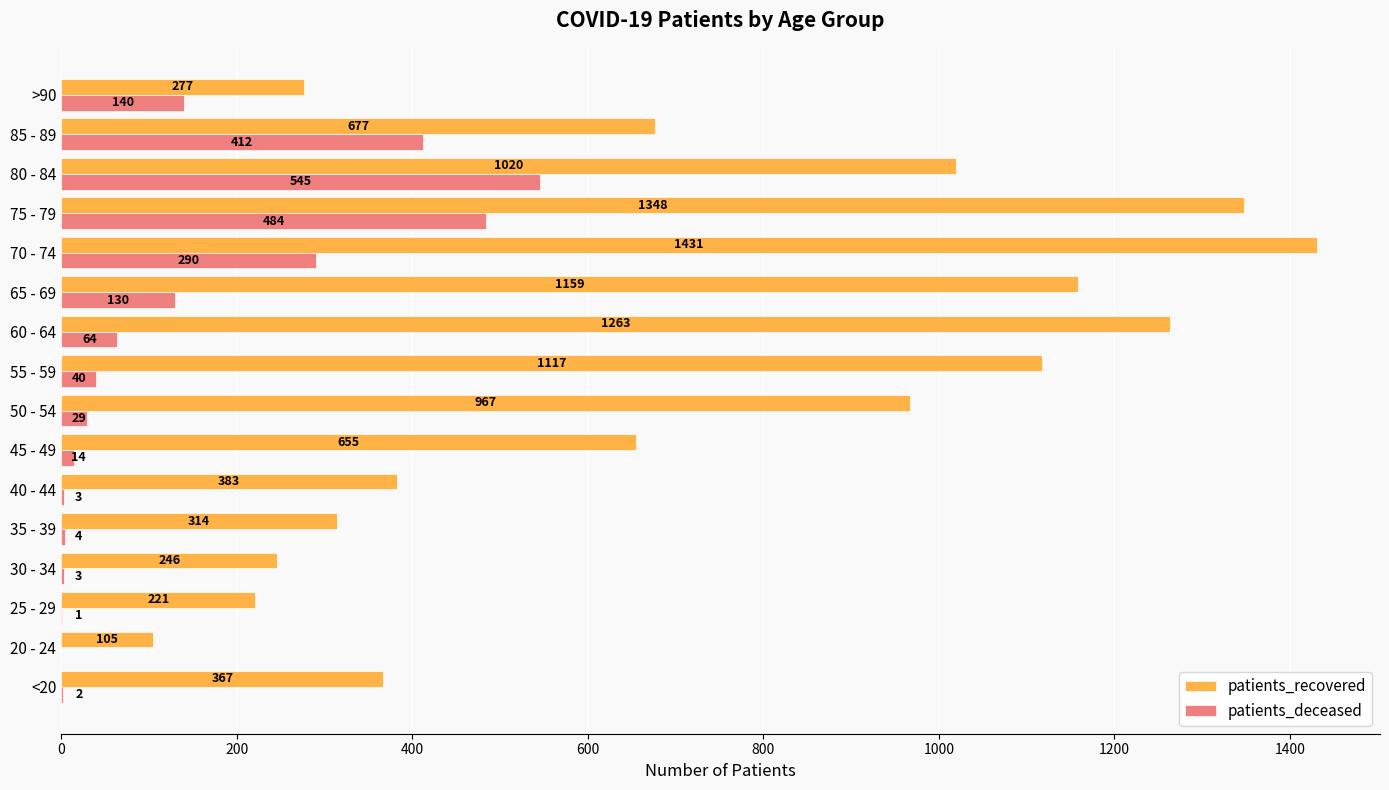

The value of patients_recovered at 85 - 89 is 677. True or false?

True